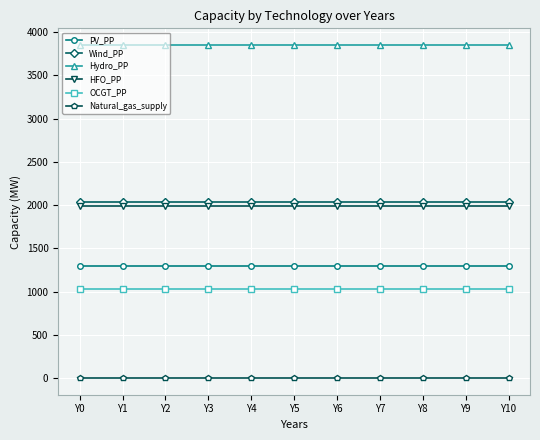

Which series has the largest total across all categories?

Hydro_PP